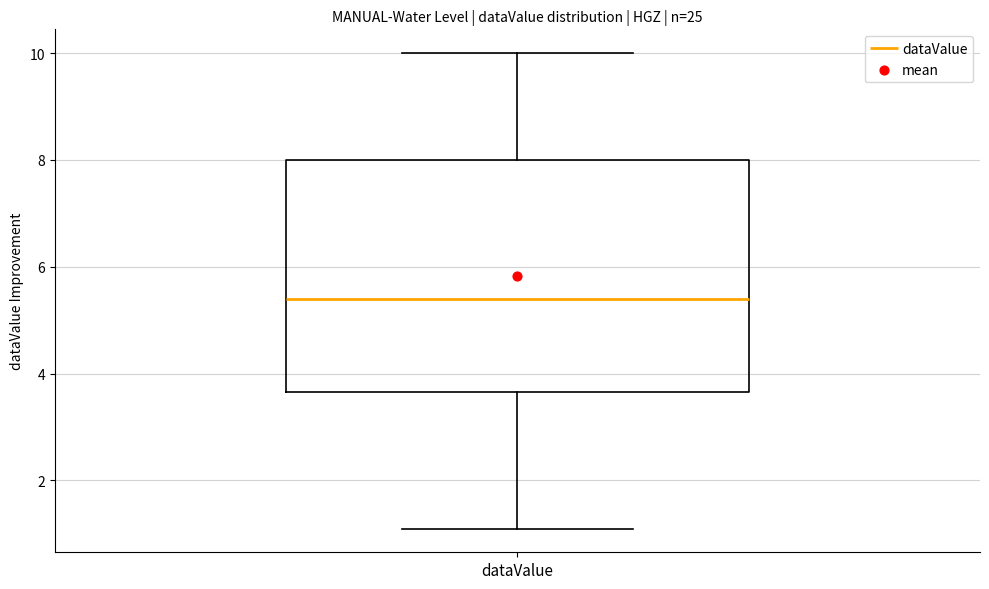

Transcribe this box plot: give where the median line is, the range the box spans, and where the two whiskers end, as read against the y-axis. The values are not printed on the chart, so give them approximately, as read against the axis.

median 5.4, box 3.6 to 8.0, whiskers 1.2 to 10.0